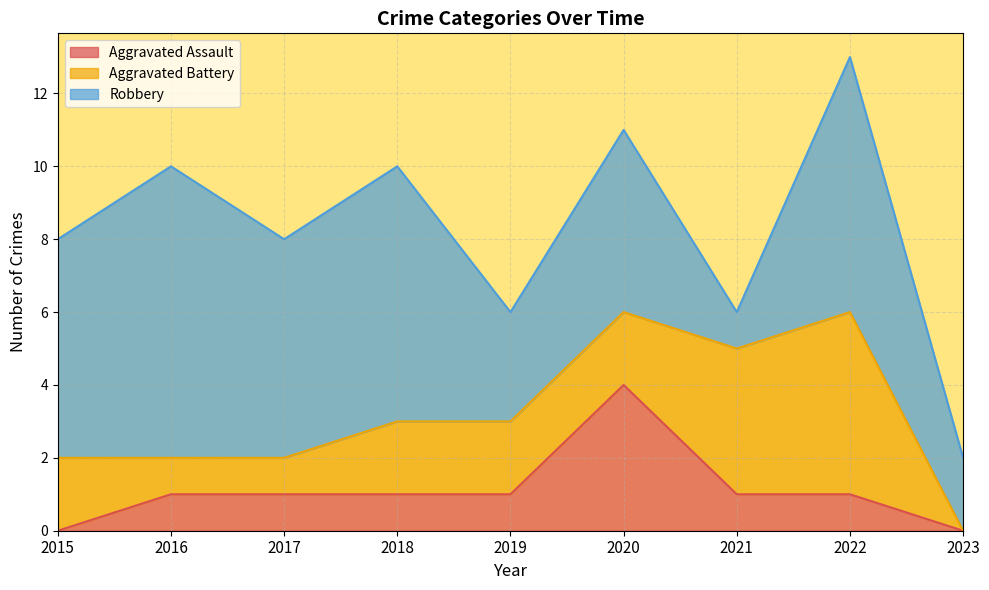

Reading left to right, list all the values displayed in this chart.

Aggravated Assault: 0	1	1	1	1	4	1	1	0
Aggravated Battery: 2	1	1	2	2	2	4	5	0
Robbery: 6	8	6	7	3	5	1	7	2